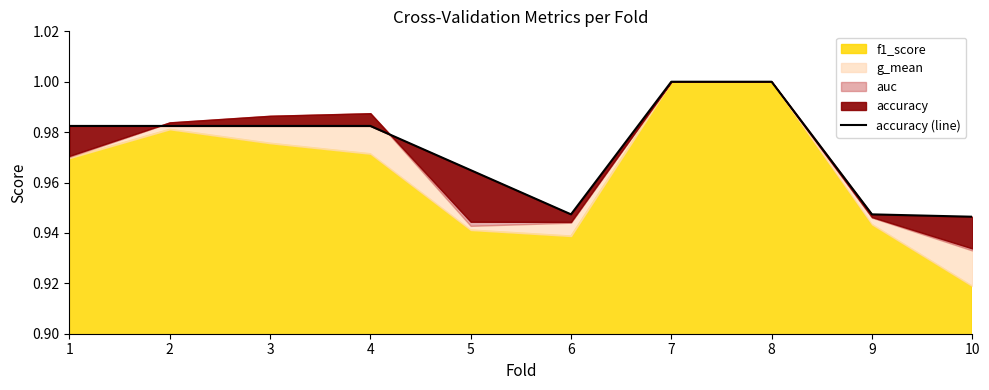

How many points are lower than both their immediate neighbors (excluding endpoints)?

1